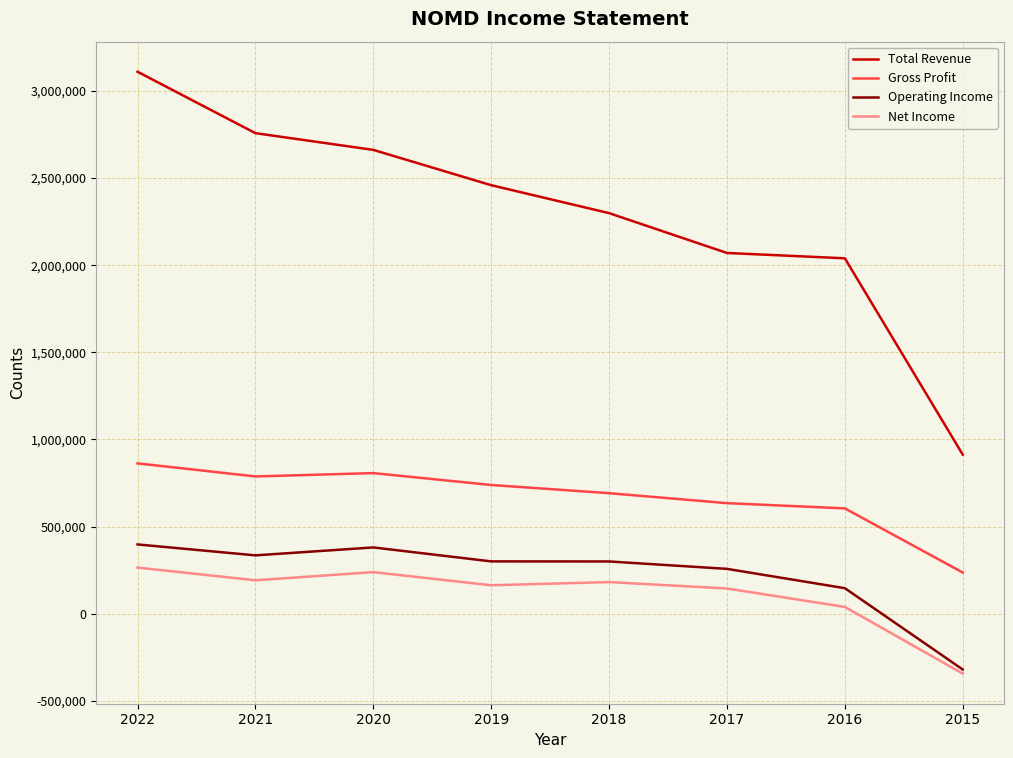

Is the value of Net Income at 2021 greater than the value of Operating Income at 2020?

No